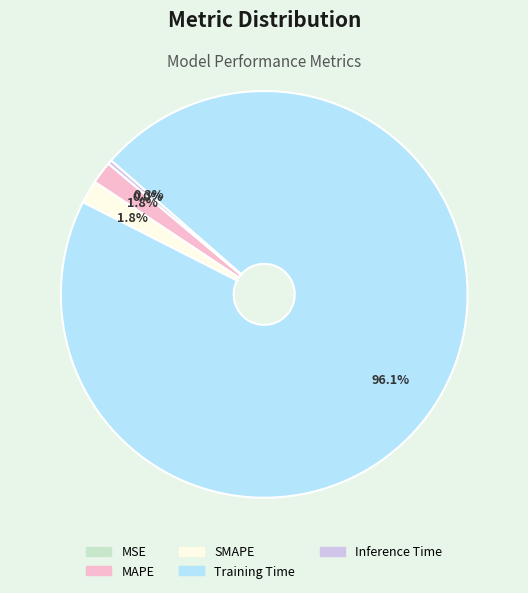

Which slice represents more than half of the pie?

Training Time